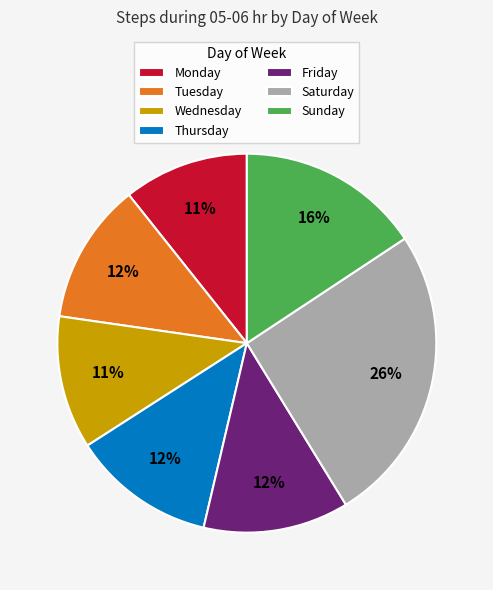

What percentage is the Tuesday slice, to the nearest percent?

12%